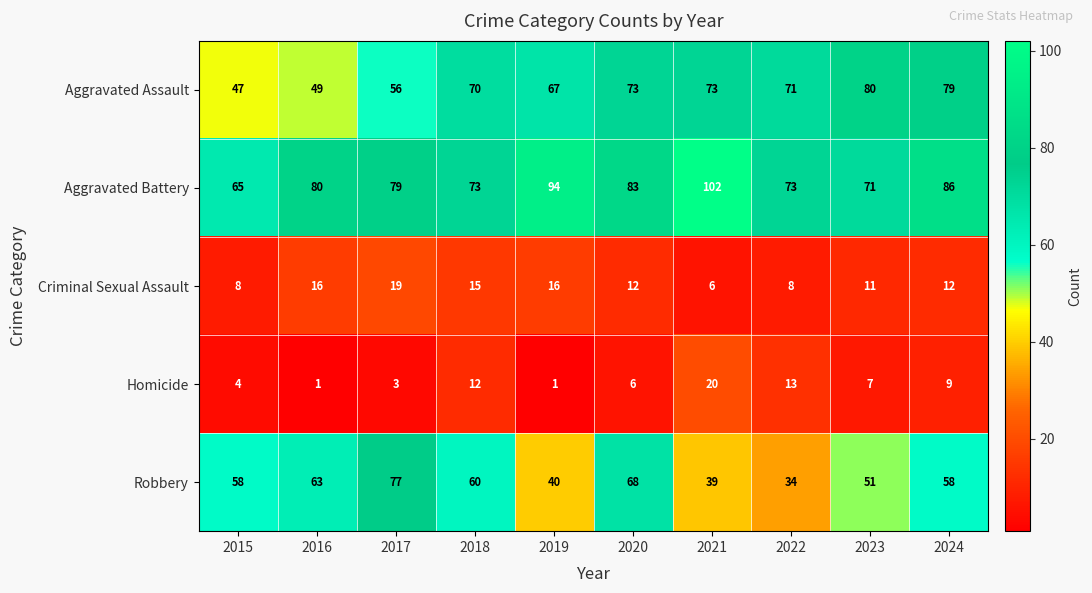

Is it true that Robbery equals 39 at 2021?

True